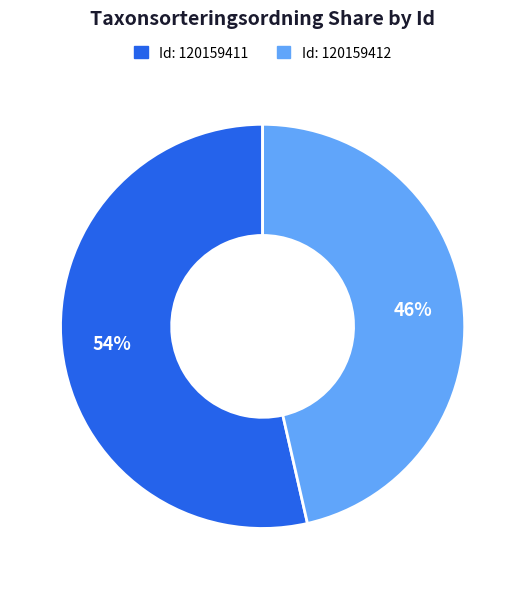

To the nearest percent, what is the average slice percentage?

50%